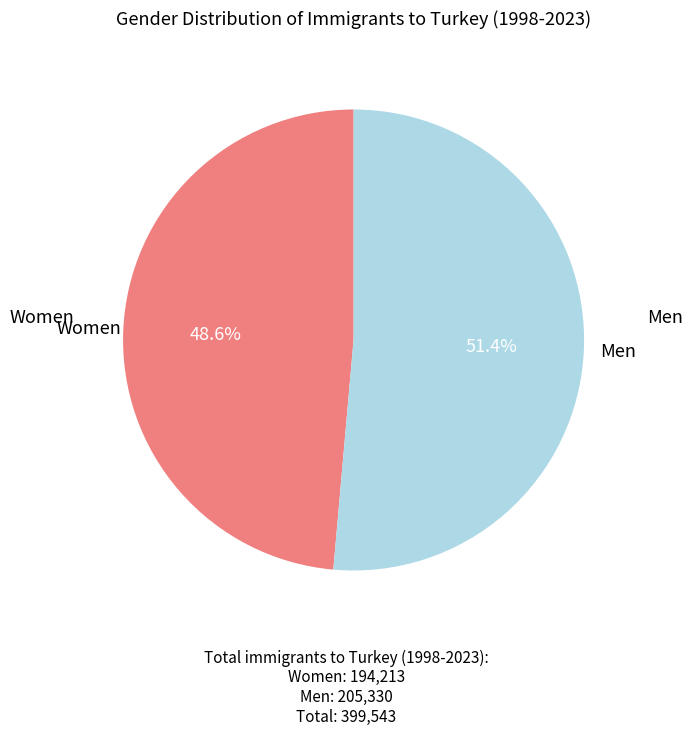

Is there a majority slice in this chart?

Yes